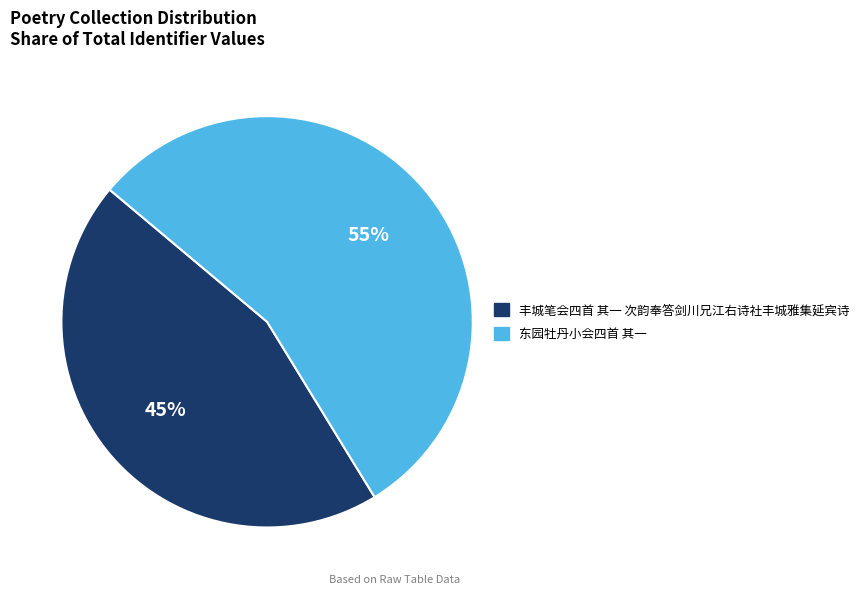

What percentage is the 丰城笔会四首 其一 次韵奉答剑川兄江右诗社丰城雅集延宾诗 slice, to the nearest percent?

45%